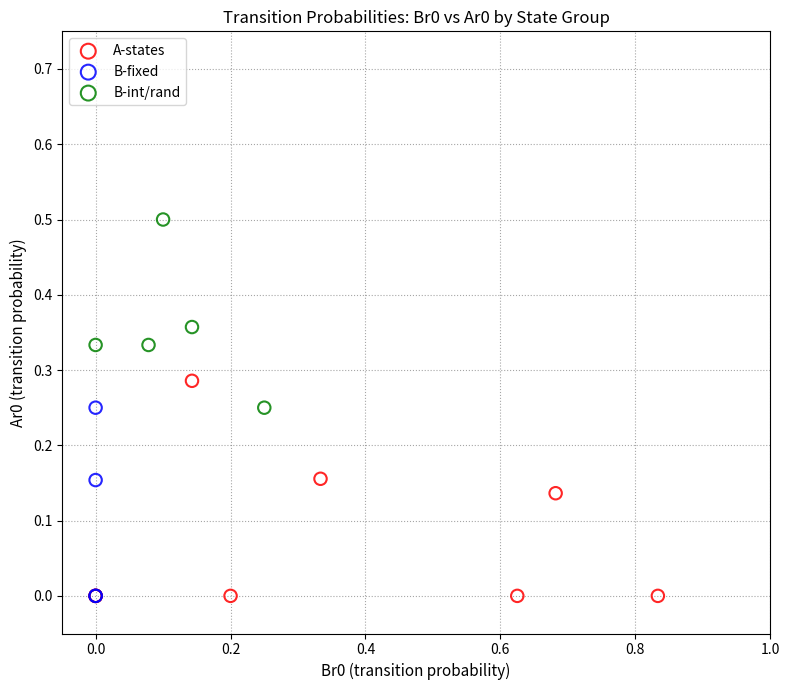

Which series has the widest spread of Y values?

A-states